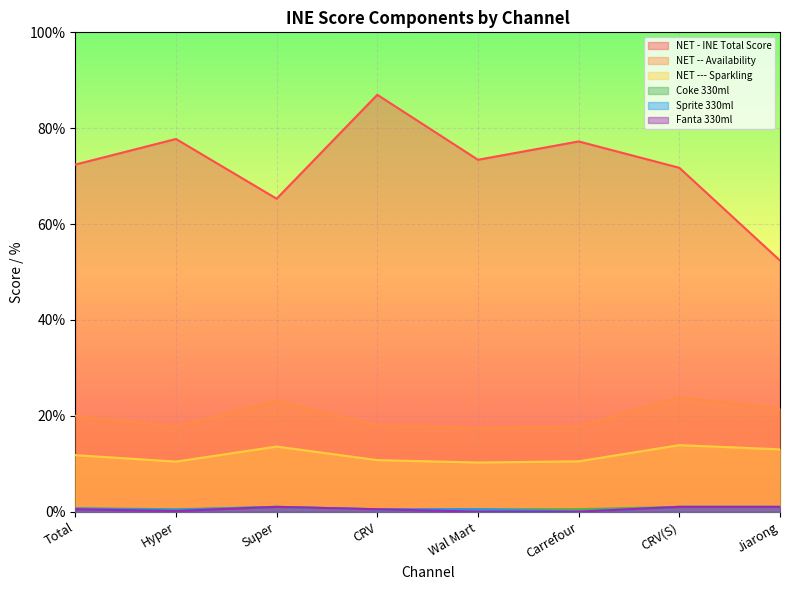

Rank the series at Wal Mart from lowest to highest value.

Fanta 330ml, Coke 330ml, Sprite 330ml, NET --- Sparkling, NET -- Availability, NET - INE Total Score